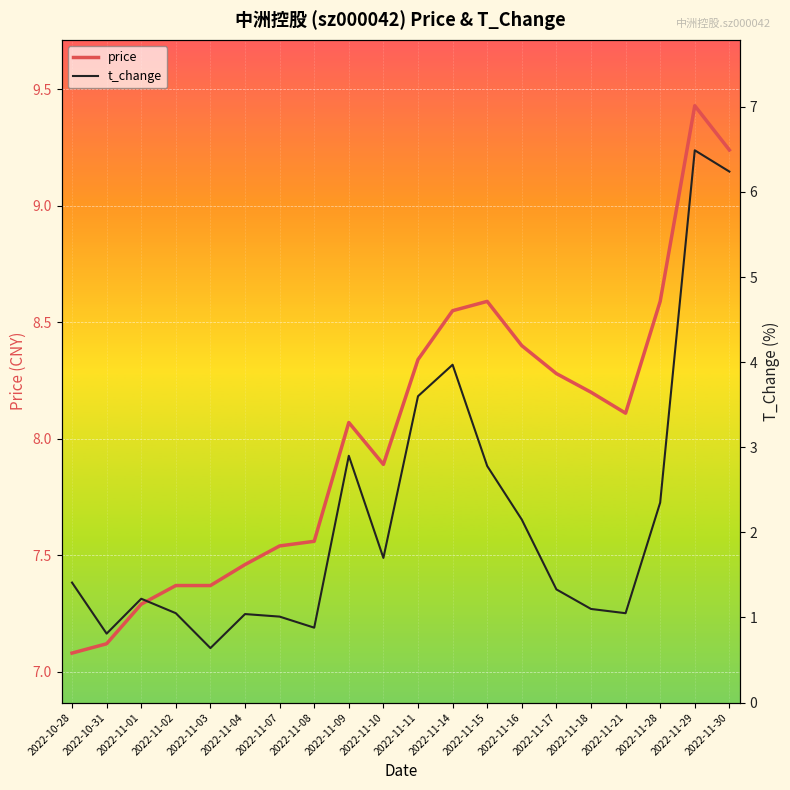

At which label is t_change closest to 3?

2022-11-09